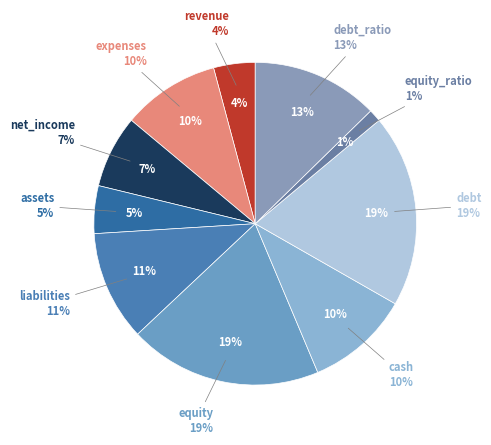

To the nearest percent, what portion does liabilities represent?

11%